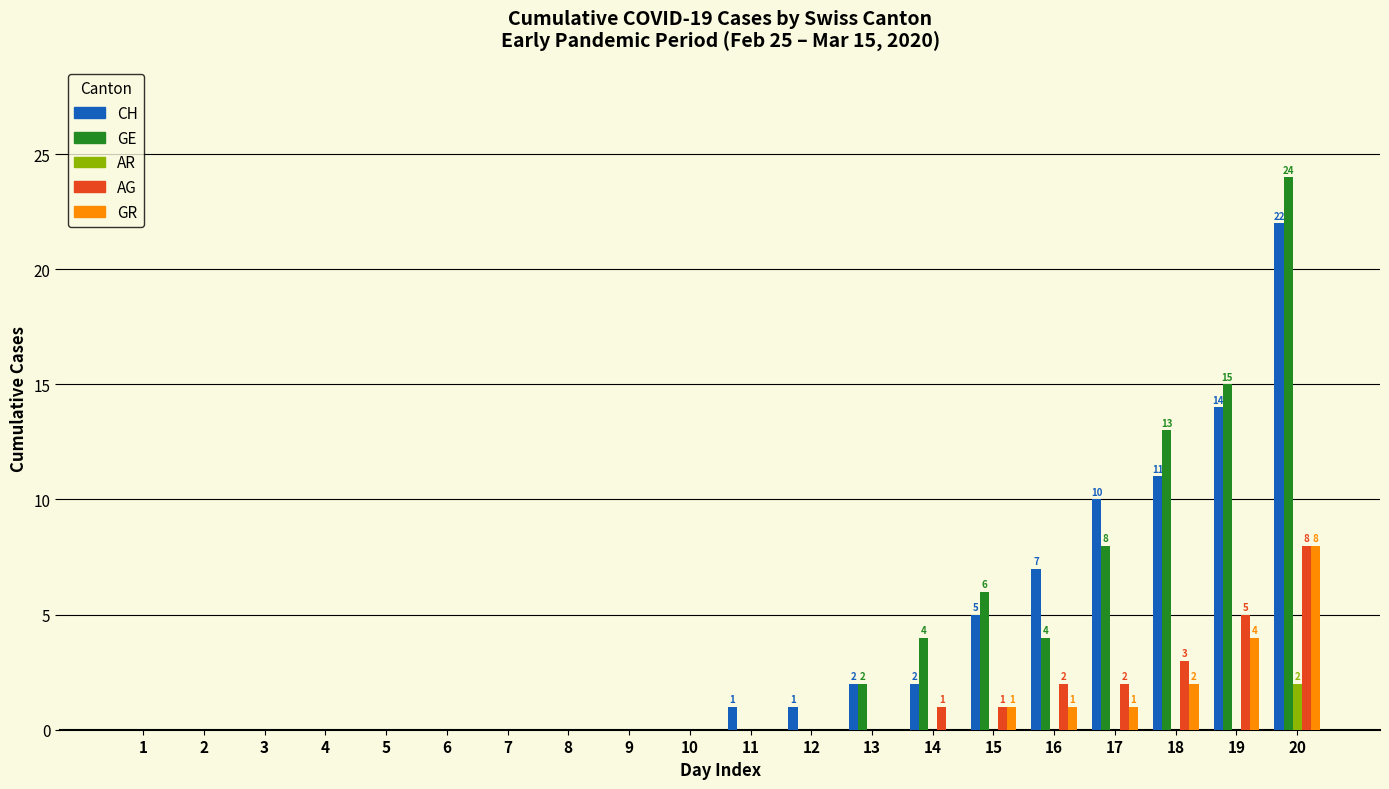

Reading right to left, transcribe all the data shown in this chart.

CH: 22	14	11	10	7	5	2	2	1	1	0	0	0	0	0	0	0	0	0	0
GE: 24	15	13	8	4	6	4	2	0	0	0	0	0	0	0	0	0	0	0	0
AR: 2	0	0	0	0	0	0	0	0	0	0	0	0	0	0	0	0	0	0	0
AG: 8	5	3	2	2	1	1	0	0	0	0	0	0	0	0	0	0	0	0	0
GR: 8	4	2	1	1	1	0	0	0	0	0	0	0	0	0	0	0	0	0	0